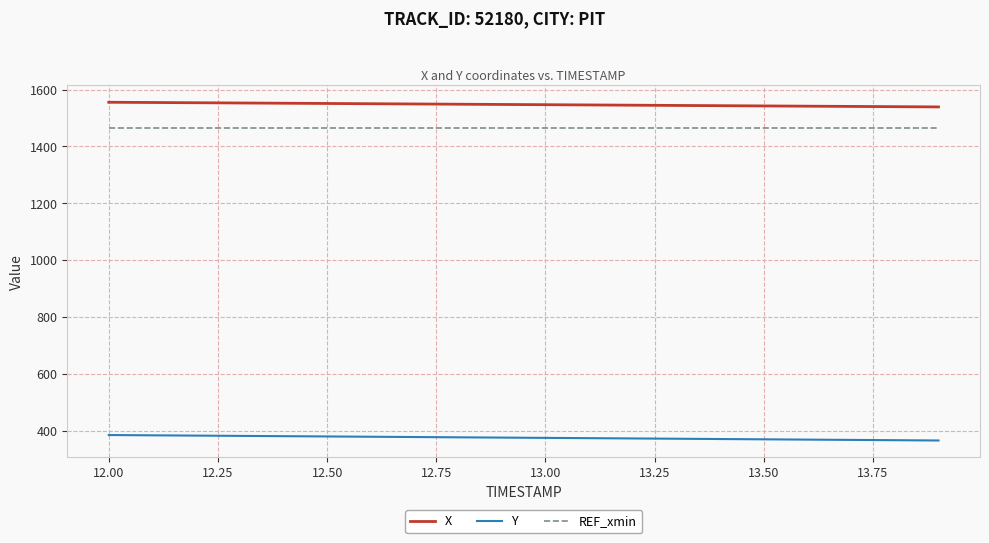

List the series in order of their peak value, lowest first.

Y, REF_xmin, X